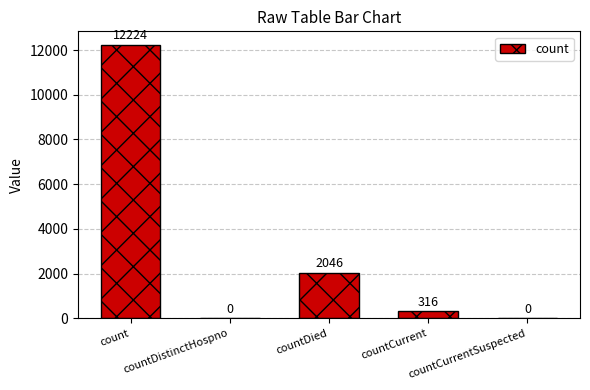

Reading left to right, list all the values displayed in this chart.

count=12224	countDistinctHospno=0	countDied=2046	countCurrent=316	countCurrentSuspected=0